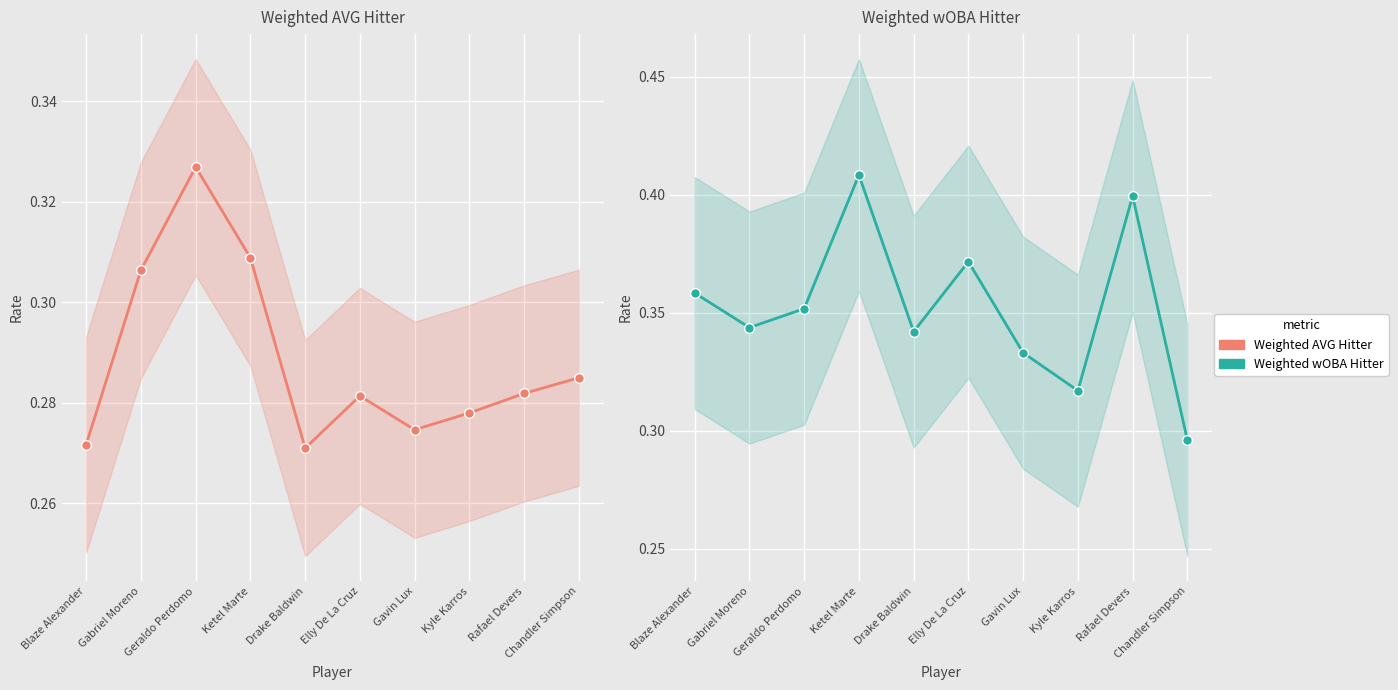

What are all the series names shown in the legend?

Weighted AVG Hitter, Weighted wOBA Hitter